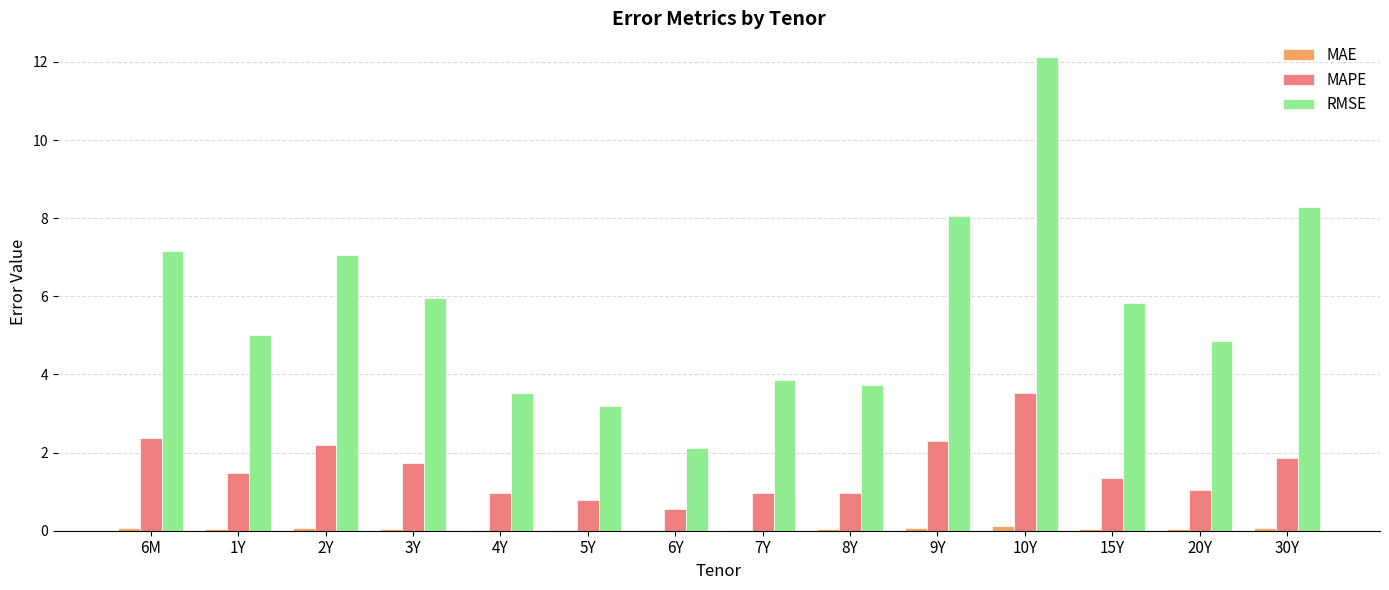

What is the highest value of the MAPE series?

3.5